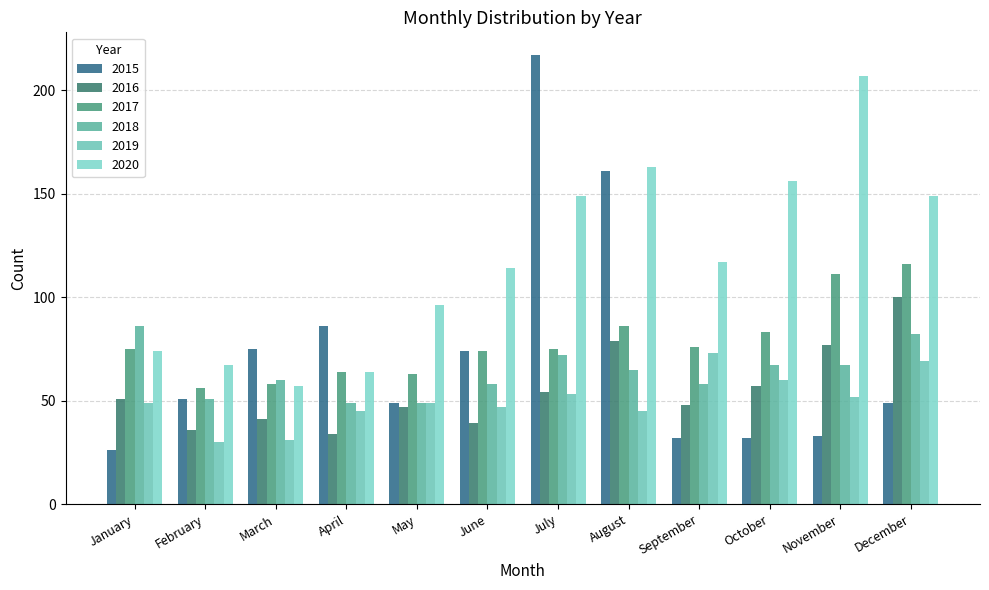

True or false: 2018 has a value of 51 at February.

True